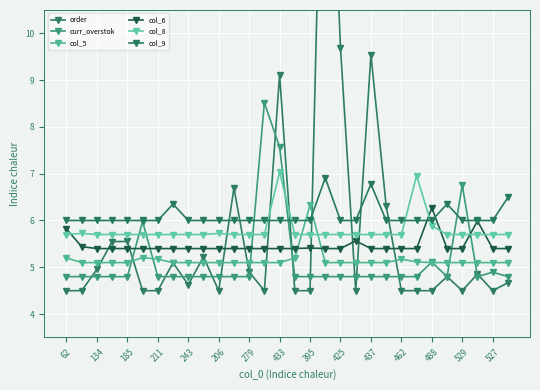

Reading left to right, what are all the values shown in this chart?

order: 4.5	4.5	5.0	5.5	5.6	4.5	4.5	5.1	4.6	5.2	4.5	6.7	4.9	4.5	9.1	4.5	4.5	17.9	9.7	4.5	9.5	6.3	4.5	4.5	4.5	4.8	4.5	4.9	4.5	4.7
curr_overstok: 4.8	4.8	4.8	4.8	4.8	6.0	4.8	4.8	4.8	4.8	4.8	4.8	4.8	8.5	7.6	4.8	4.8	4.8	4.8	4.8	4.8	4.8	4.8	4.8	5.1	4.8	6.8	4.8	4.9	4.8
col_5: 5.2	5.1	5.1	5.1	5.1	5.2	5.2	5.1	5.1	5.1	5.1	5.1	5.1	5.1	5.1	5.2	6.3	5.1	5.1	5.1	5.1	5.1	5.2	5.1	5.1	5.1	5.1	5.1	5.1	5.1
col_6: 5.8	5.4	5.4	5.4	5.4	5.4	5.4	5.4	5.4	5.4	5.4	5.4	5.4	5.4	5.4	5.4	5.4	5.4	5.4	5.6	5.4	5.4	5.4	5.4	6.3	5.4	5.4	6.0	5.4	5.4
col_8: 5.7	5.7	5.7	5.7	5.7	5.7	5.7	5.7	5.7	5.7	5.7	5.7	5.7	5.7	7.0	5.7	5.7	5.7	5.7	5.7	5.7	5.7	5.7	7.0	5.9	5.7	5.7	5.7	5.7	5.7
col_9: 6.0	6.0	6.0	6.0	6.0	6.0	6.0	6.4	6.0	6.0	6.0	6.0	6.0	6.0	6.0	6.0	6.0	6.9	6.0	6.0	6.8	6.0	6.0	6.0	6.0	6.4	6.0	6.0	6.0	6.5